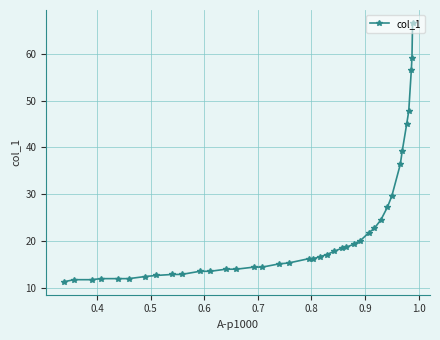

True or false: the data has more than 0 interior local peaks.

False